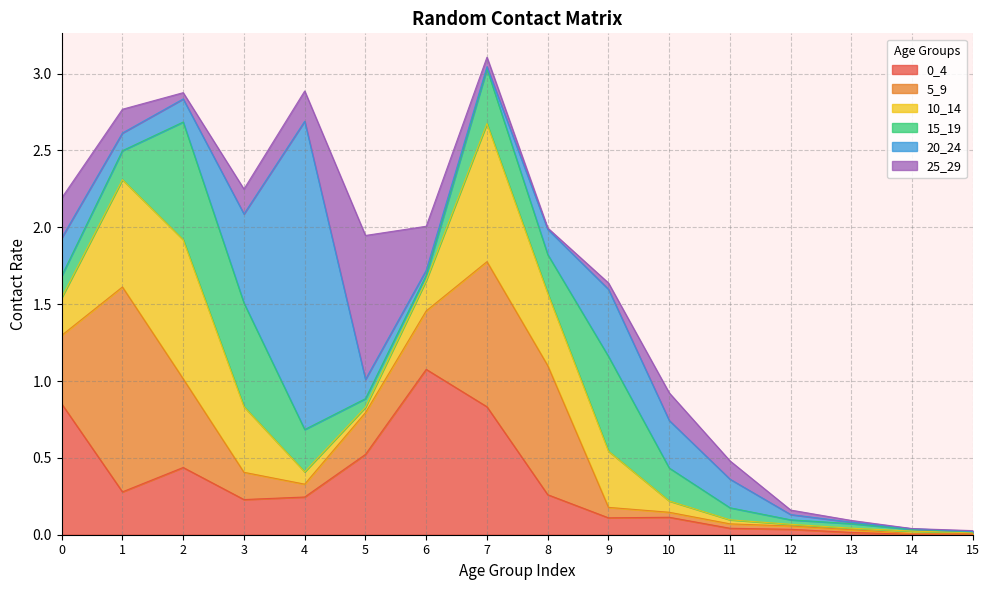

Which series ends up on top after the final intersection of 20_24 and 15_19?

15_19